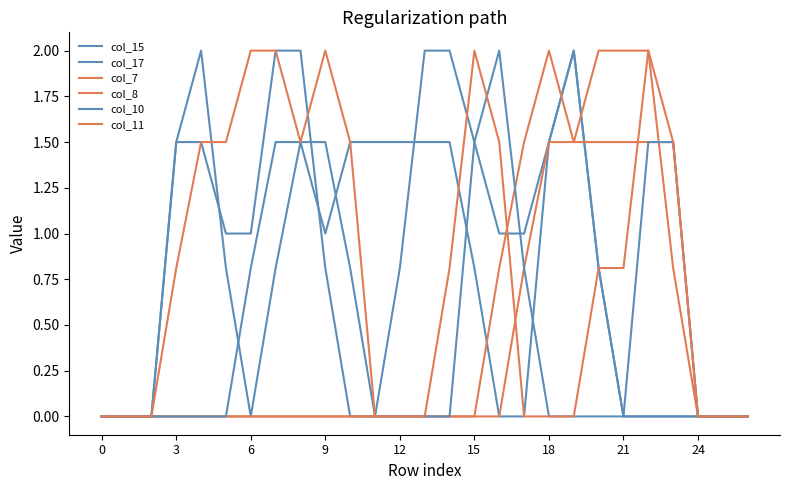

What is the average value of the col_11 series?

0.8